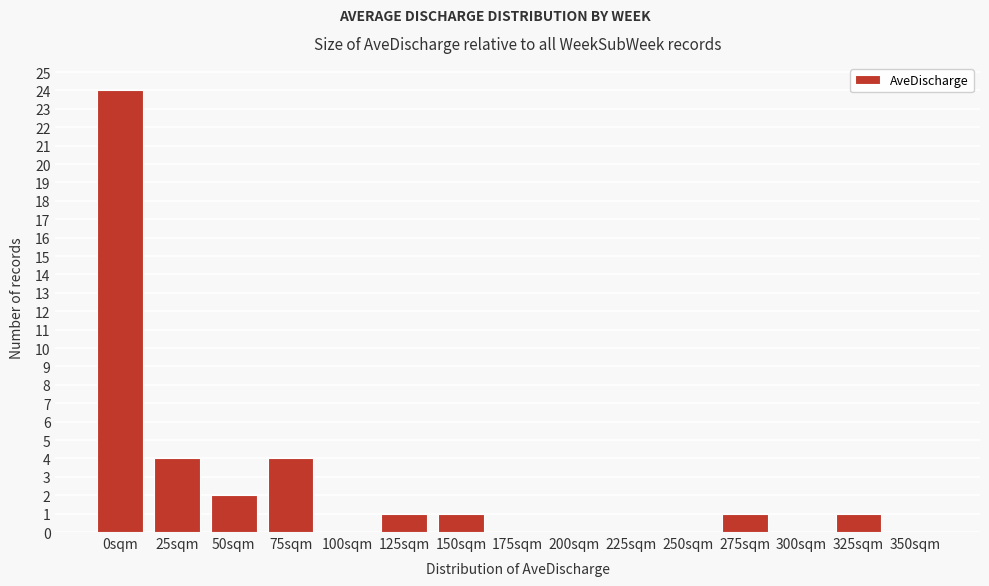

Reading left to right, list all the values displayed in this chart.

0sqm=24	25sqm=4	50sqm=2	75sqm=4	100sqm=0	125sqm=1	150sqm=1	175sqm=0	200sqm=0	225sqm=0	250sqm=0	275sqm=1	300sqm=0	325sqm=1	350sqm=0